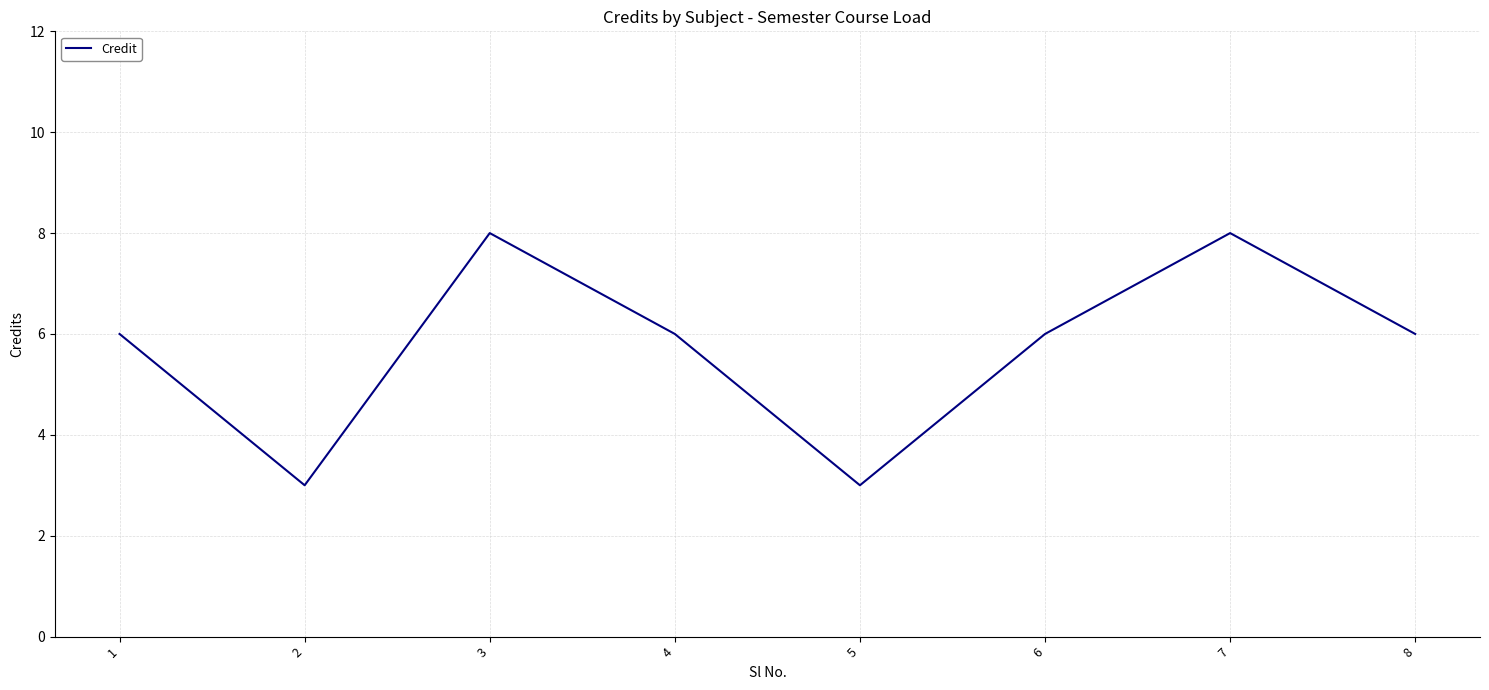

What is the minimum value shown in the chart?

3